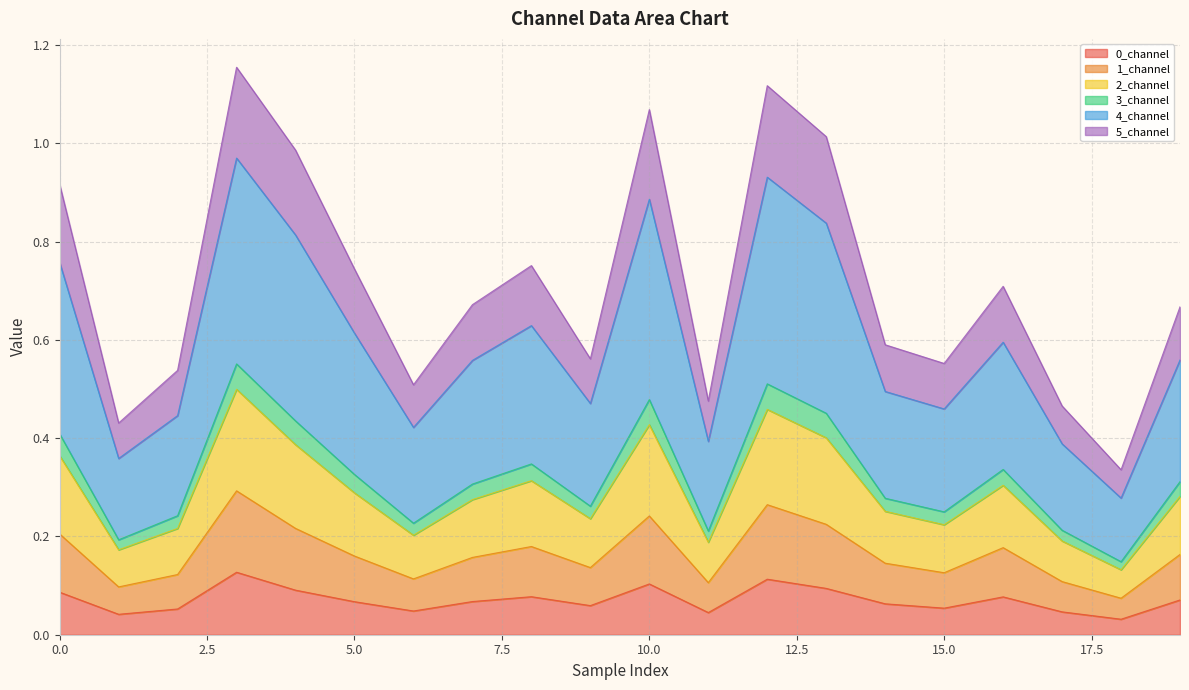

True or false: 0_channel and 2_channel cross at least once.

False